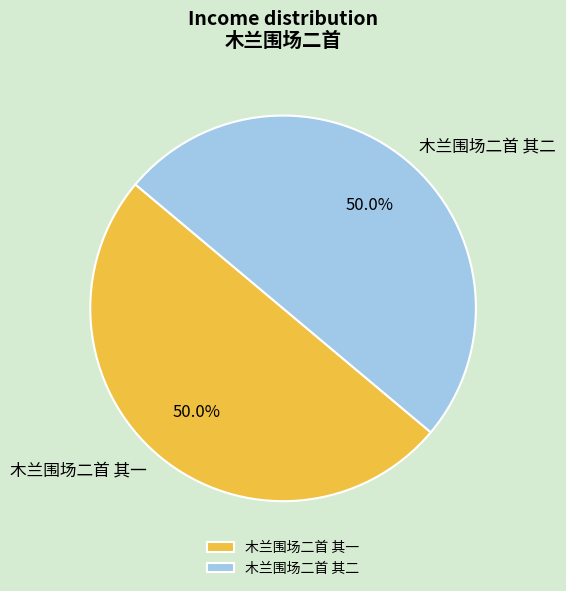

Do 木兰围场二首 其一 and 木兰围场二首 其二 together represent more than half of the pie?

Yes